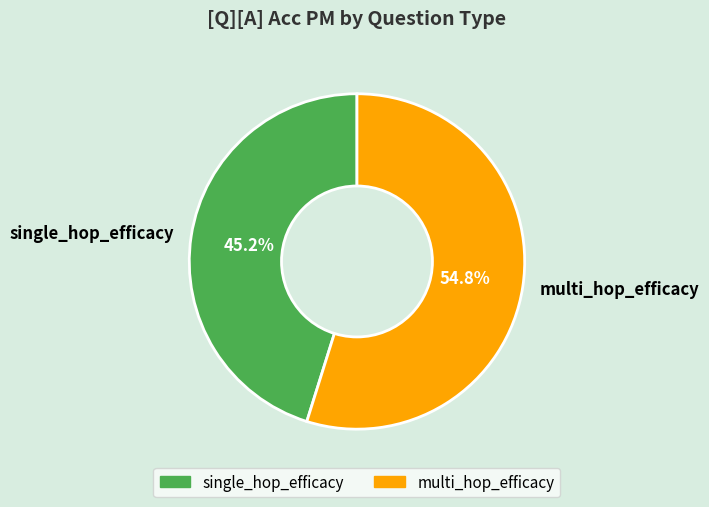

Is there any slice that represents more than half of the pie?

Yes